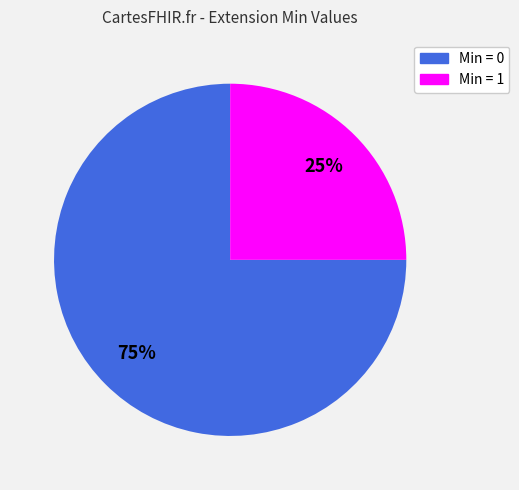

How many slices are in this pie chart?

2